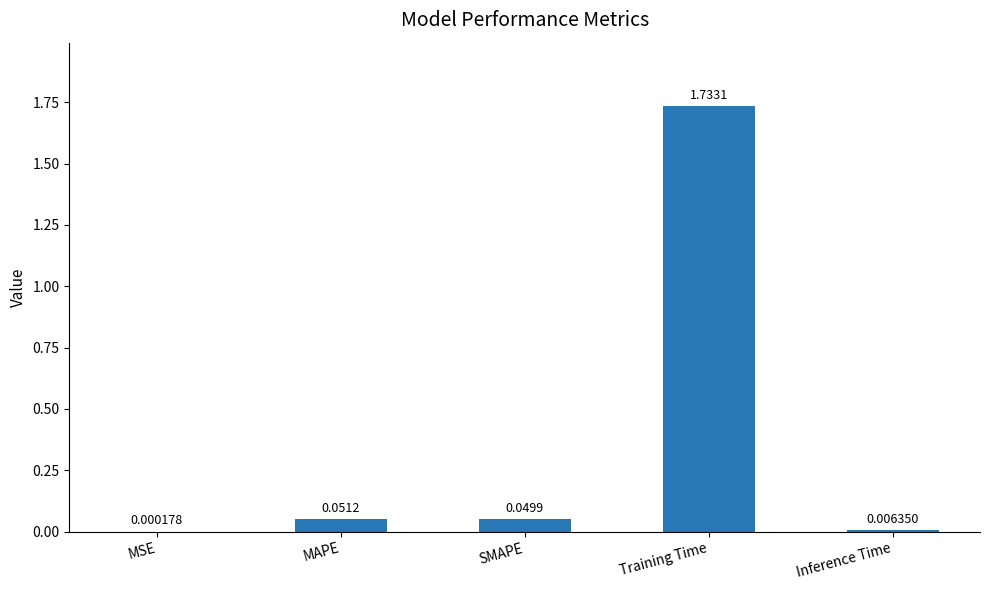

What is the sum of all values?

1.8